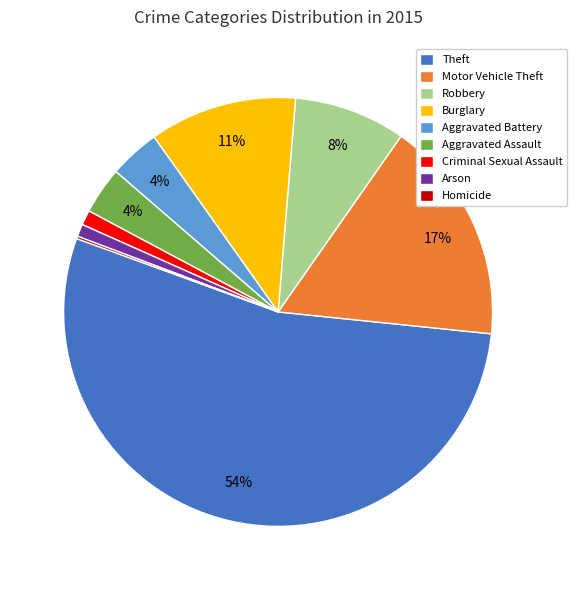

Is the sum of Robbery and Aggravated Battery greater than half?

No